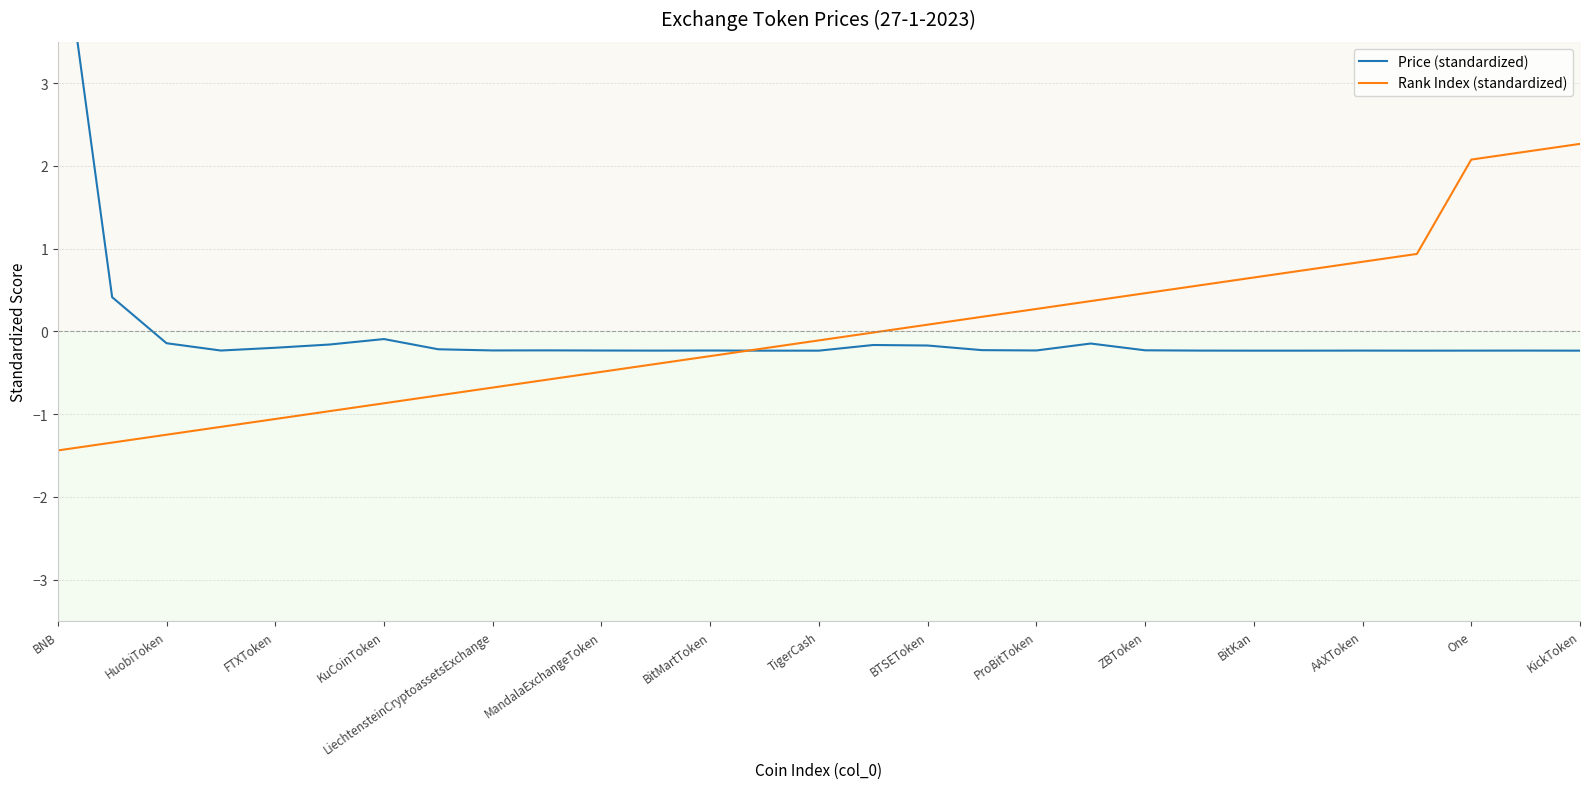

Which category has the highest value in the Rank Index (standardized) series?

KickToken